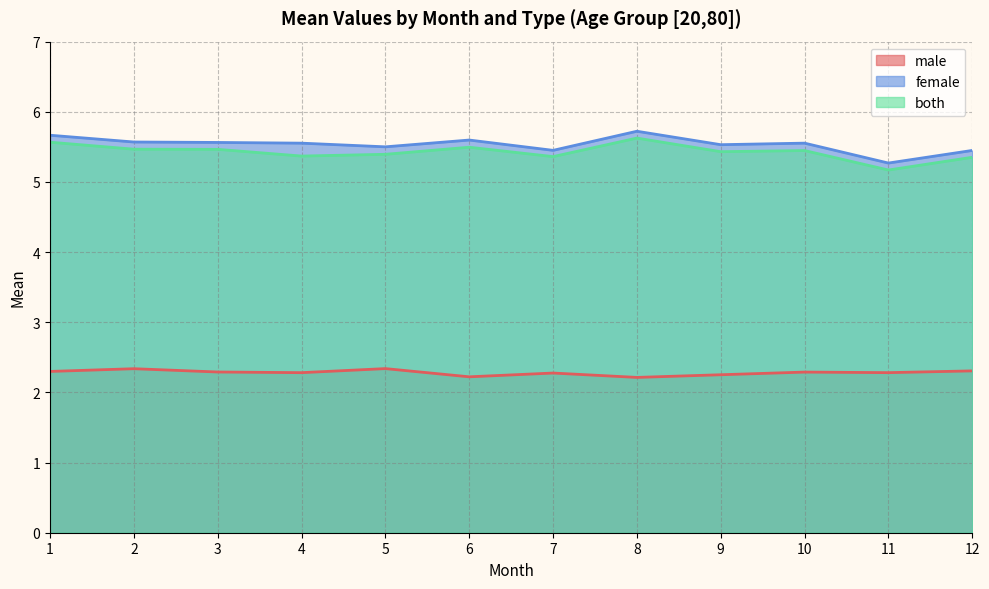

How many interior local peaks does the male series have?

4